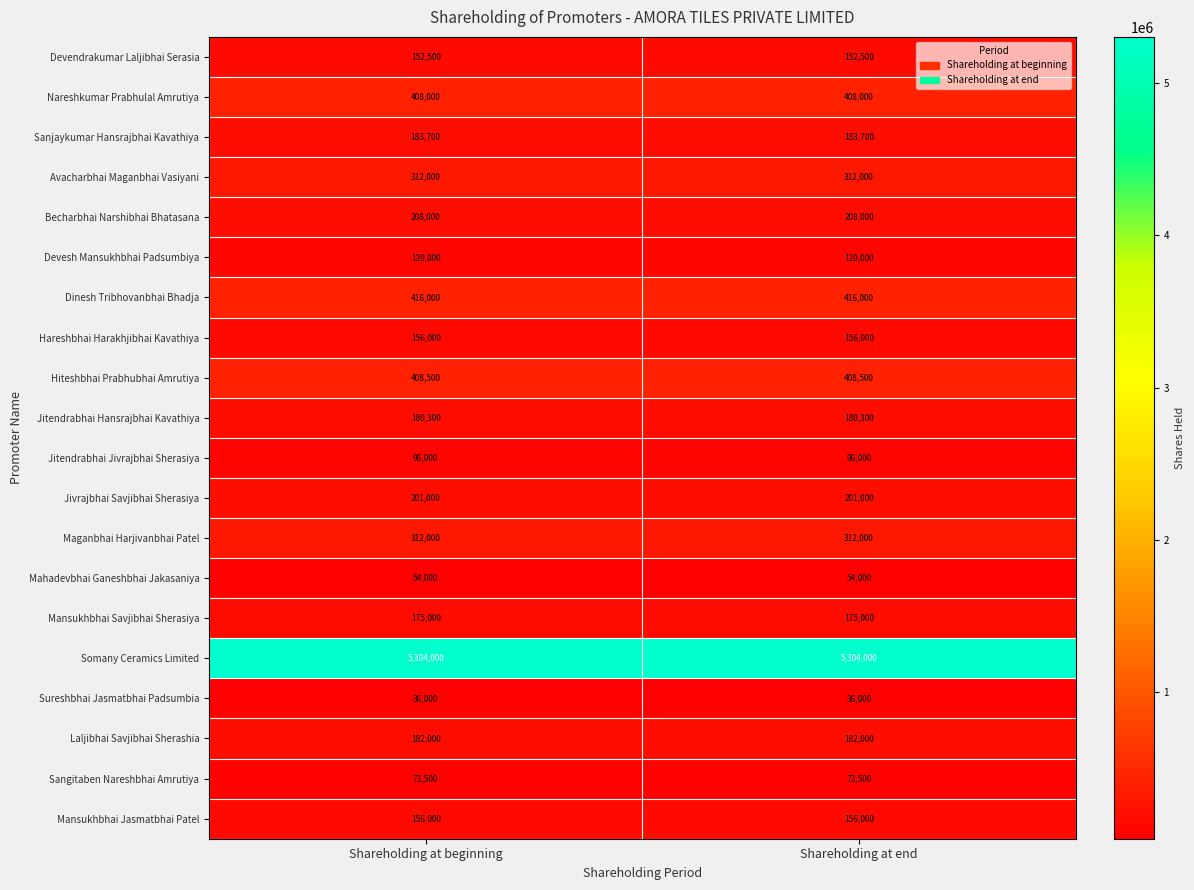

What is the difference between the highest and lowest values at Shareholding at end?

5268000